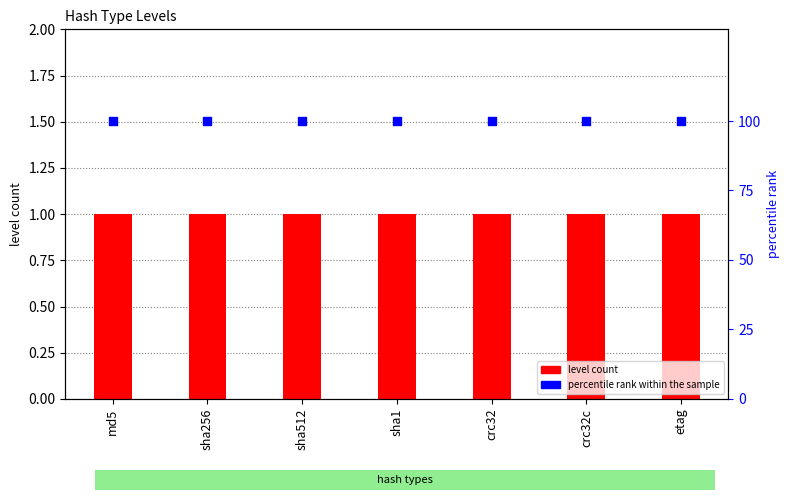

Which series contains the highest Y value?

percentile rank within the sample